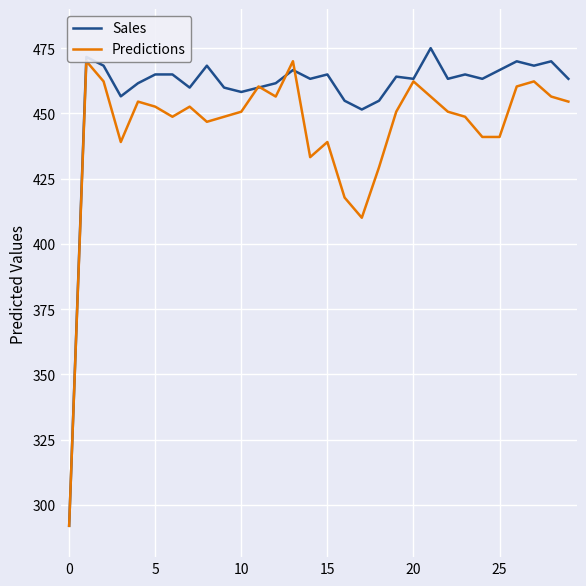

How many data points in Predictions are less than 450?

13